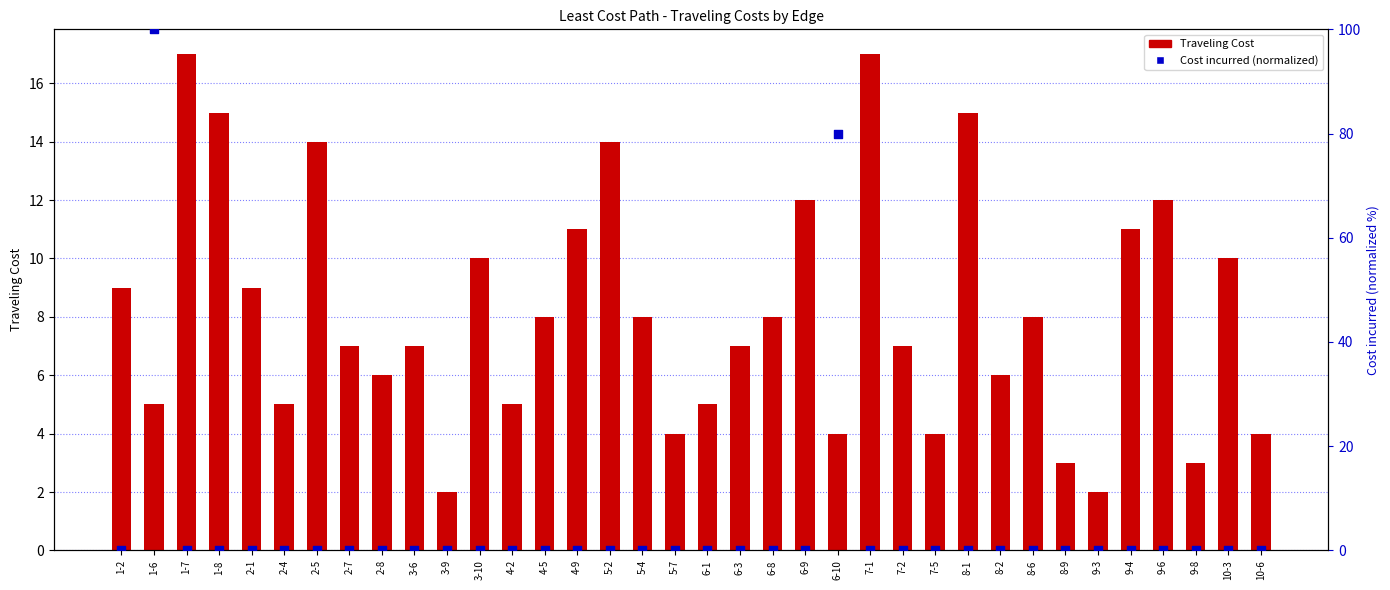

Is the value of Cost incurred (normalized) at 6-3 greater than the value of Traveling Cost at 2-8?

No